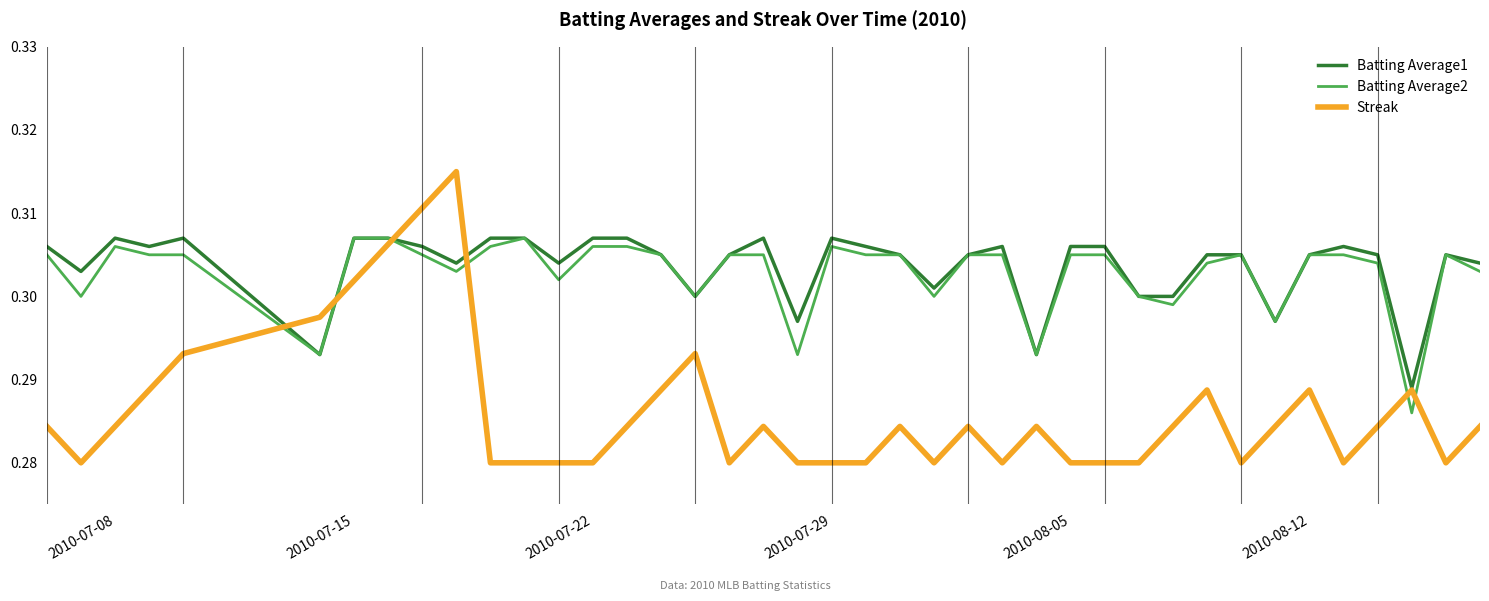

Which series ends up on top after the final intersection of Streak and Batting Average2?

Batting Average2